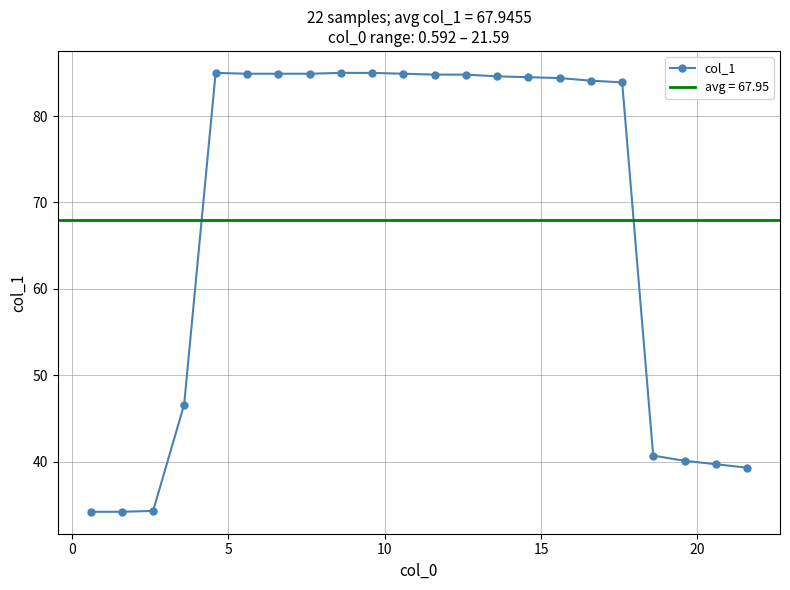

What is the maximum value for col_1?

85.0